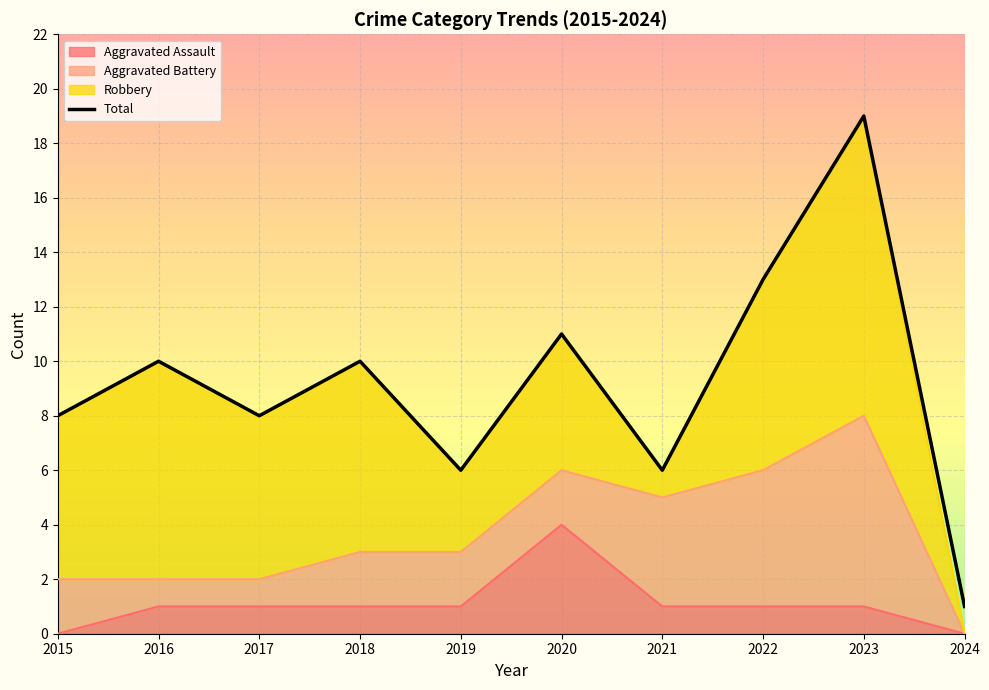

What is the ratio of the value at 2016 to the value at 2021?

1.7